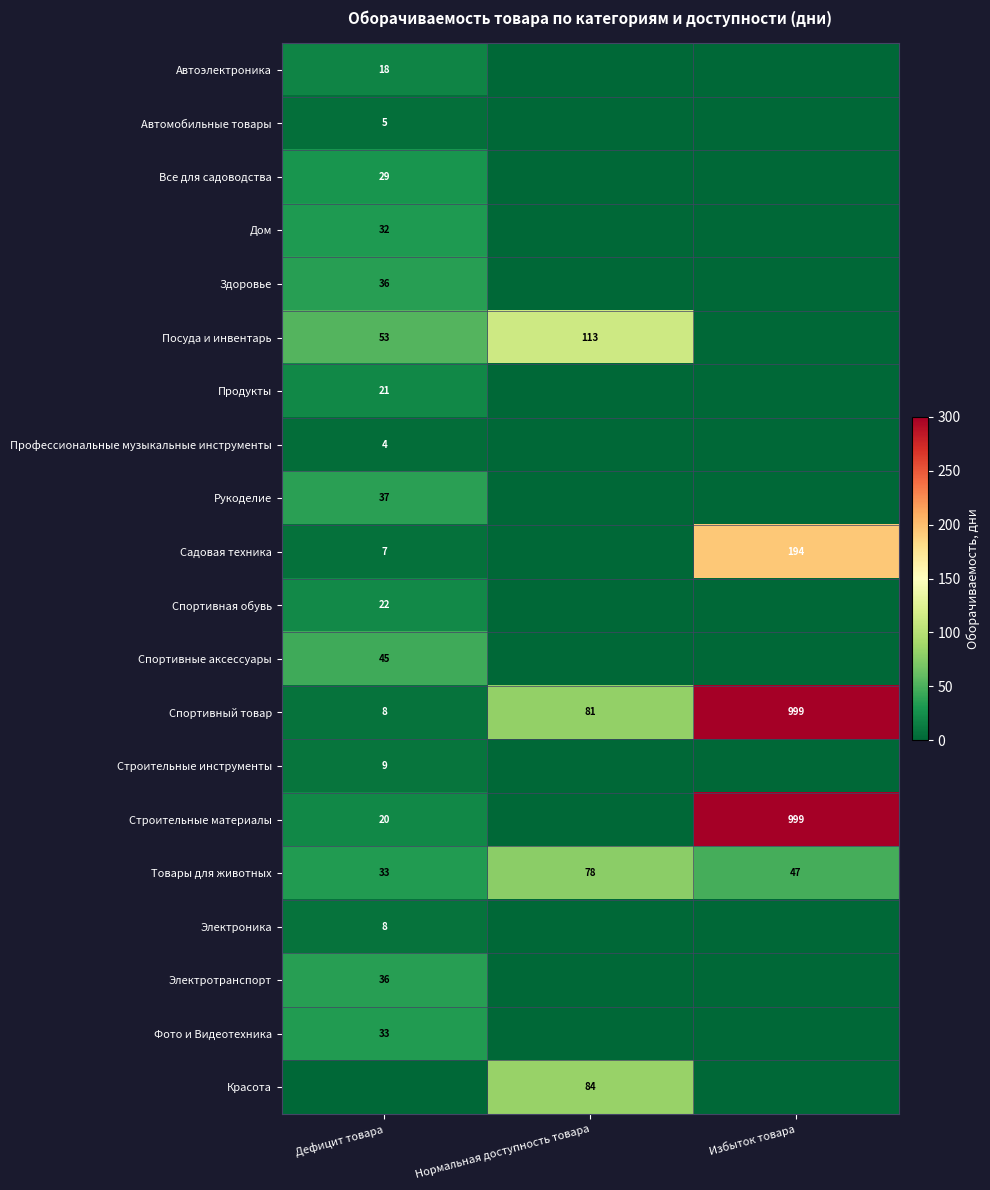

What is the sum of all Спортивный товар values?

1088